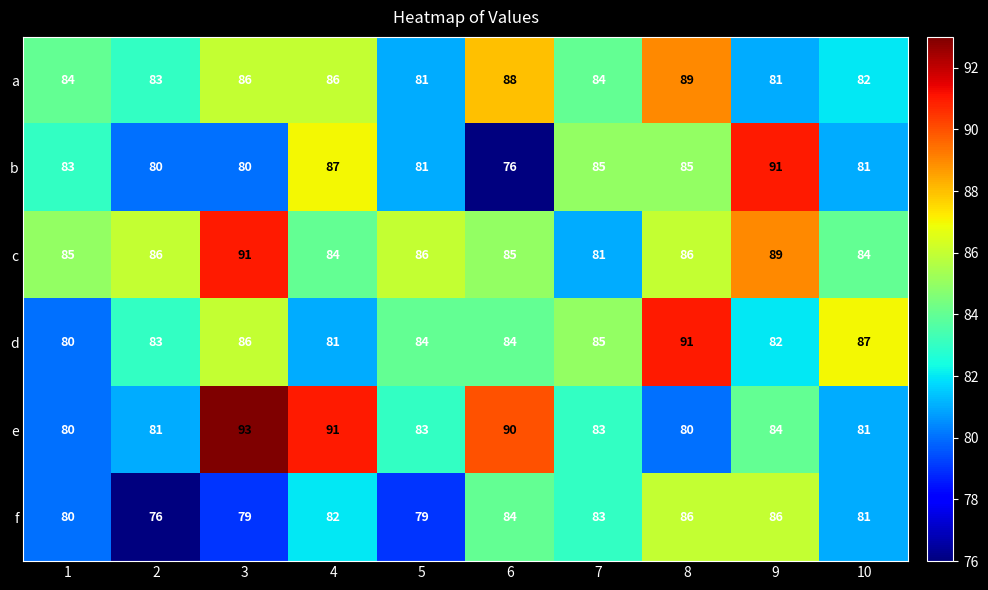

Which label corresponds to the largest value in the chart?

3